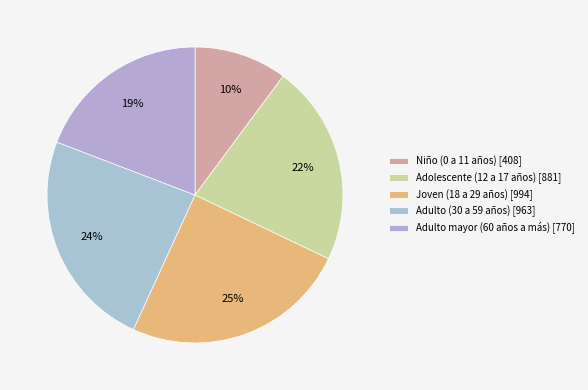

Between Adulto mayor (60 años a más) and Niño (0 a 11 años), which is larger?

Adulto mayor (60 años a más)